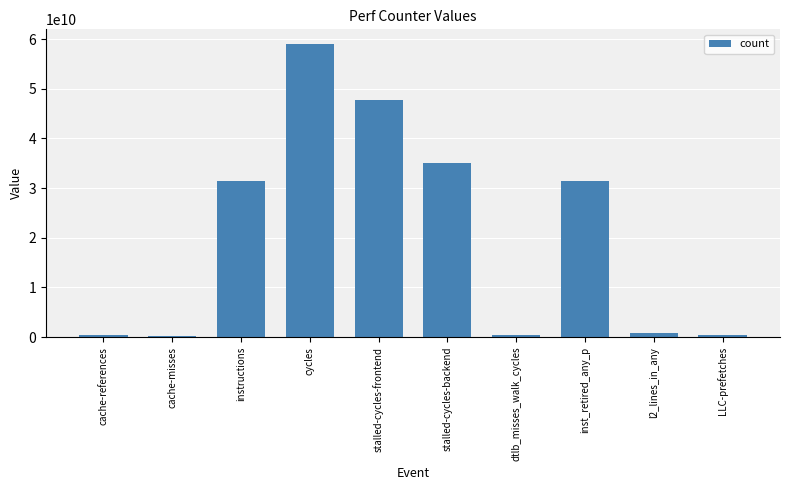

The value at dtlb_misses_walk_cycles is 446610946. True or false?

True